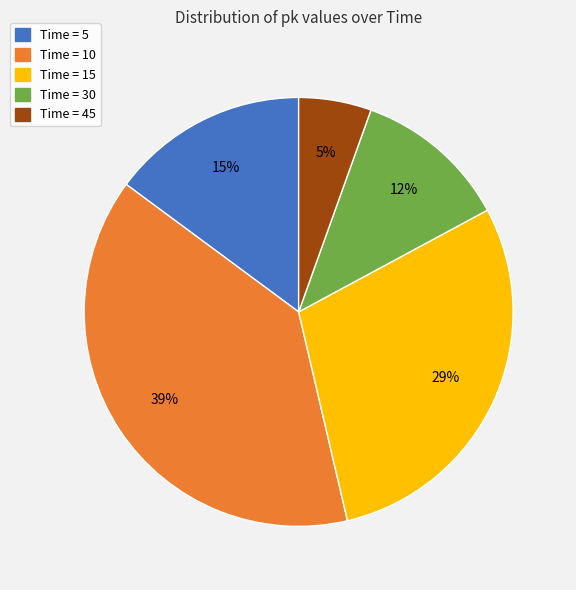

Combined, do Time = 15 and Time = 5 account for over 50%?

No